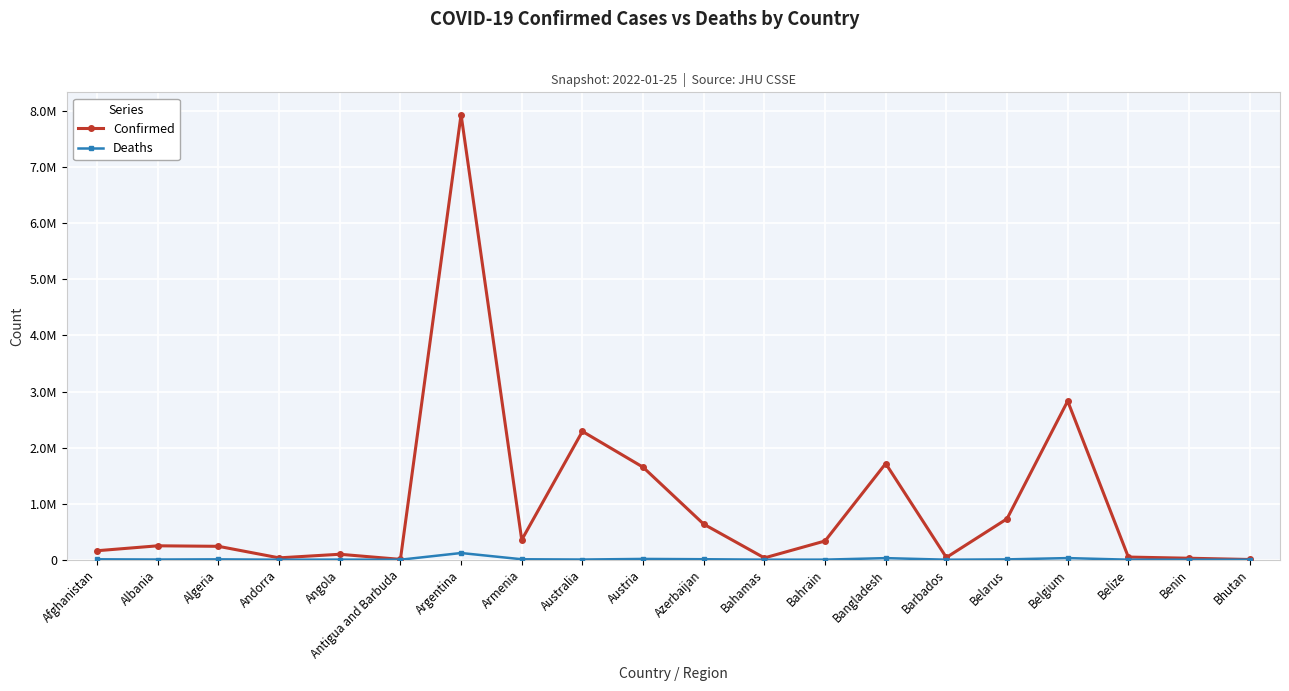

True or false: Deaths and Confirmed cross at least once.

False